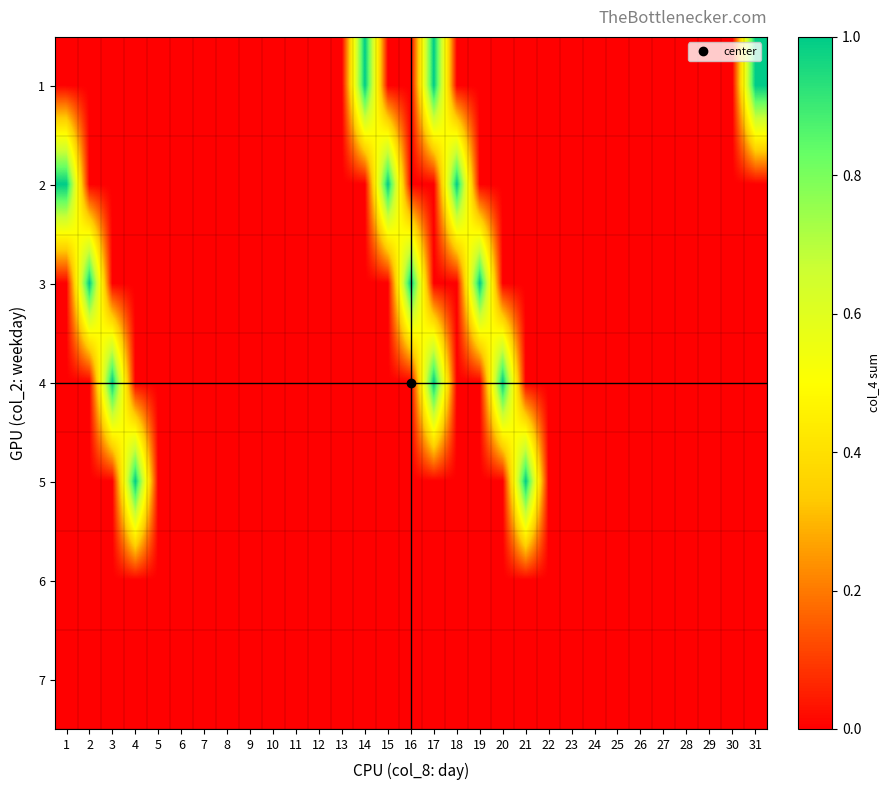

What is the total value across all series at 21?

1